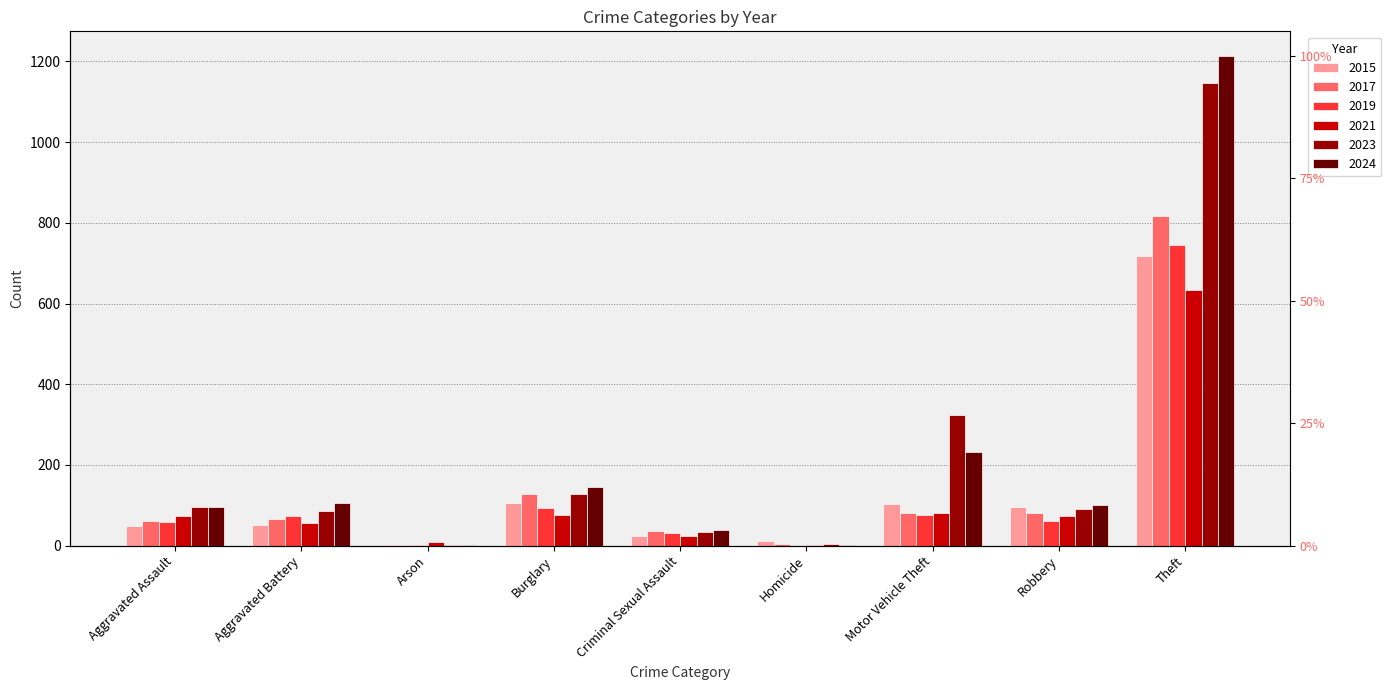

What is the value of the 2021 bar at the 7th from the left?

80